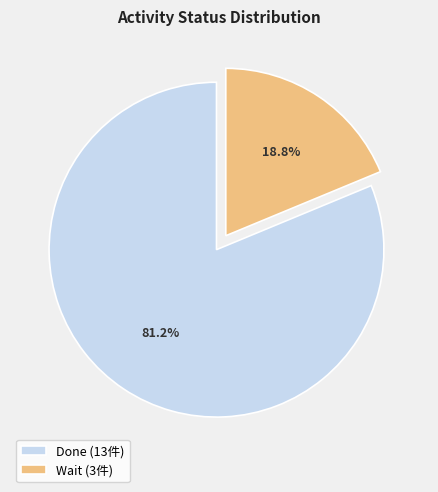

Which slice represents more than half of the pie?

Done (13件)